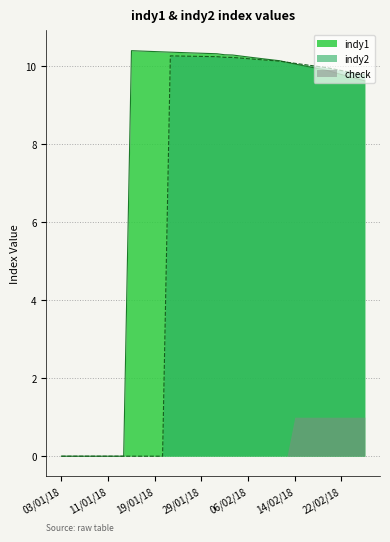

Where is the first local maximum for indy1?

16/01/18